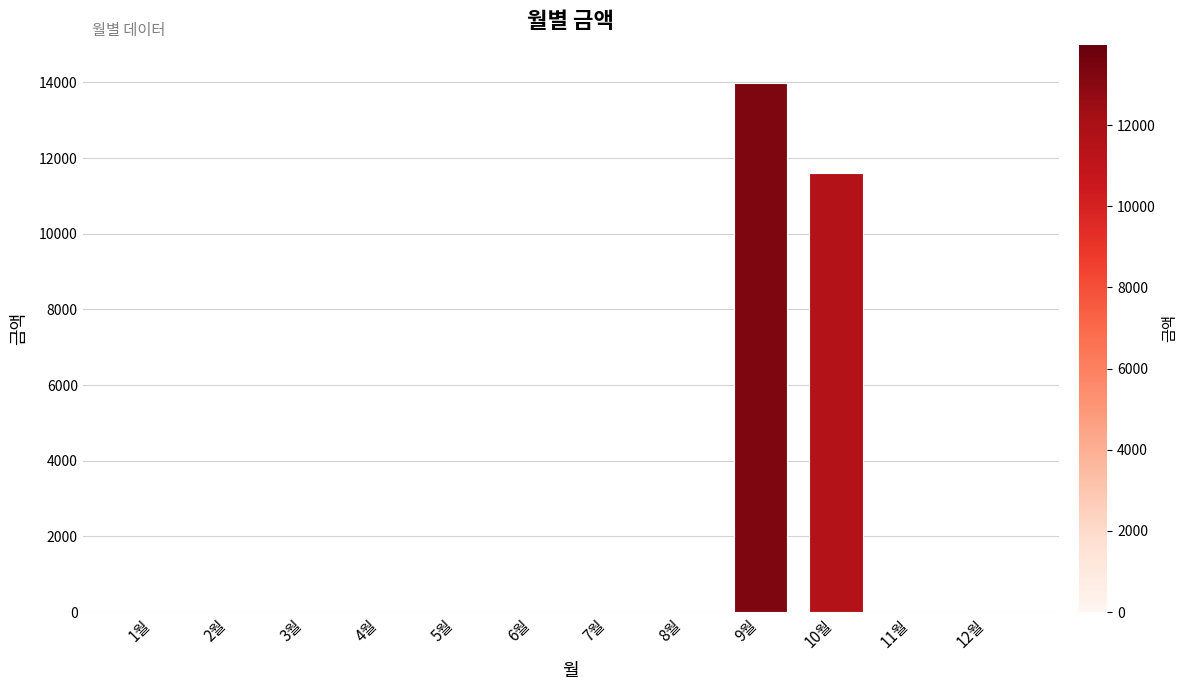

Between 9월 and 6월, which is larger?

9월